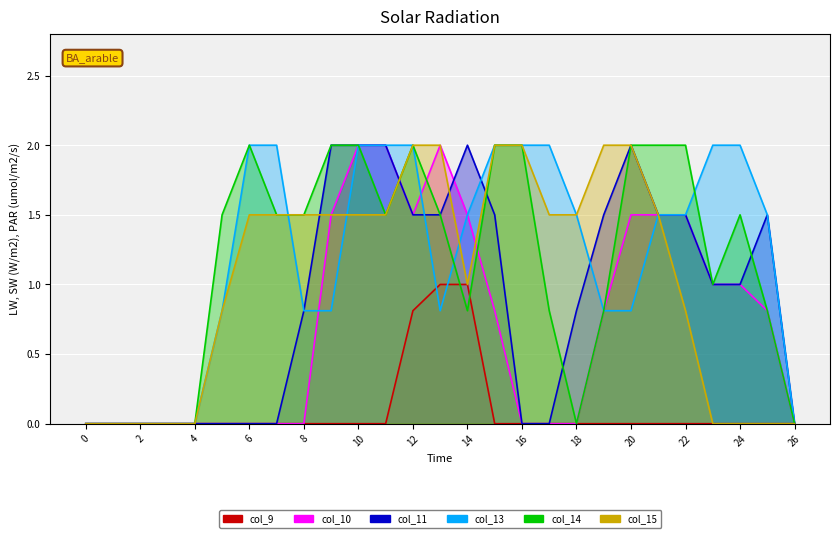

True or false: col_11 has more than 2 points higher than both neighbors.

True